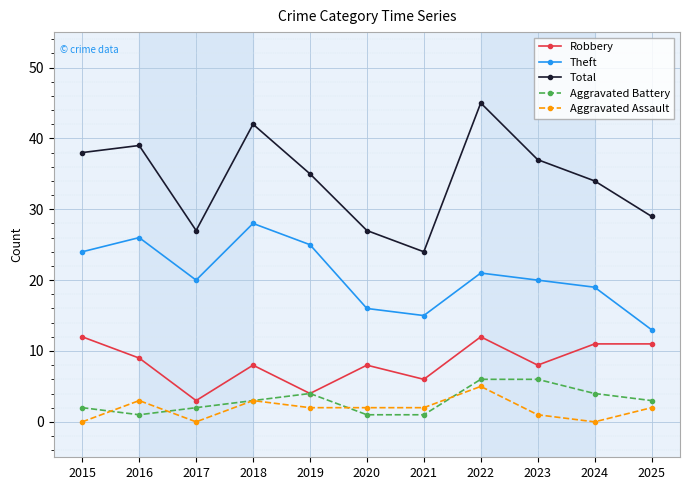

At which category is the sum across all series the highest?

2022